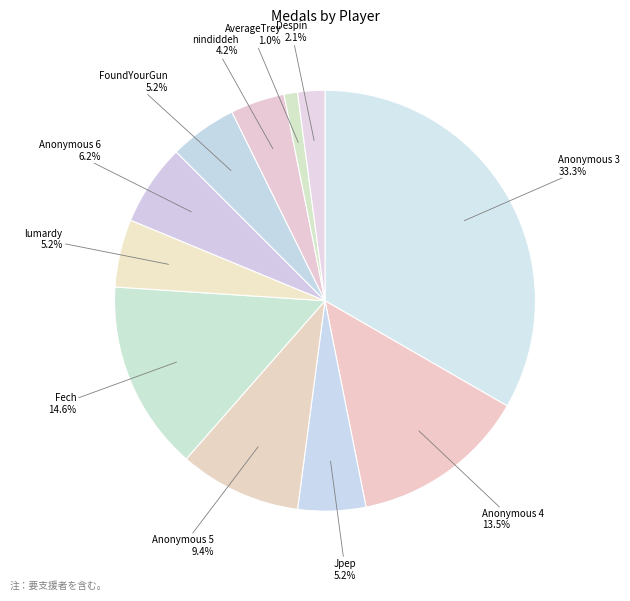

How many slices are in this pie chart?

11